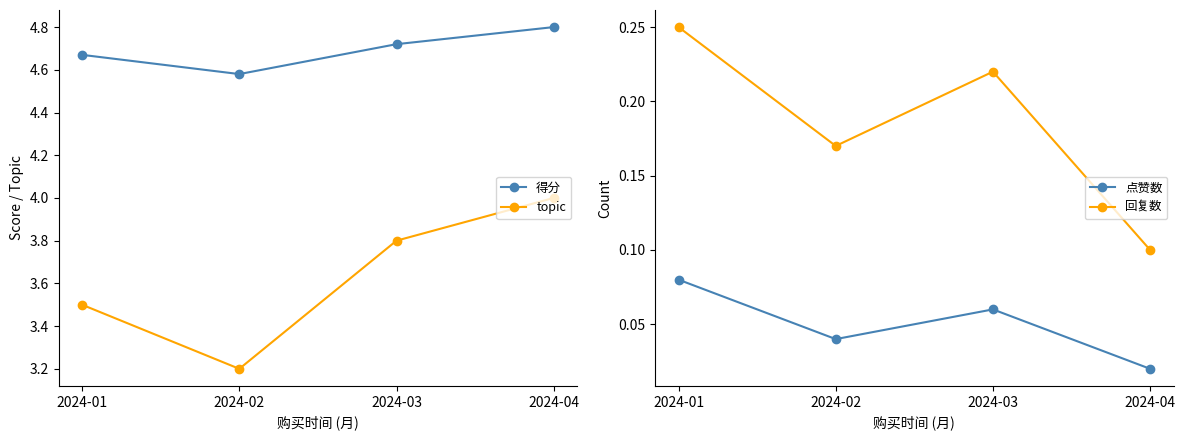

The value of 得分 at 2024-01 is 7.1. True or false?

False